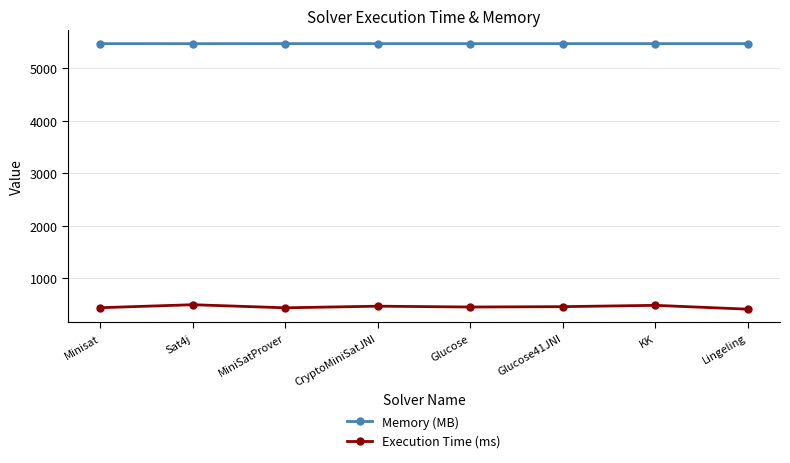

What is the label of the 1st point from the left?

Minisat